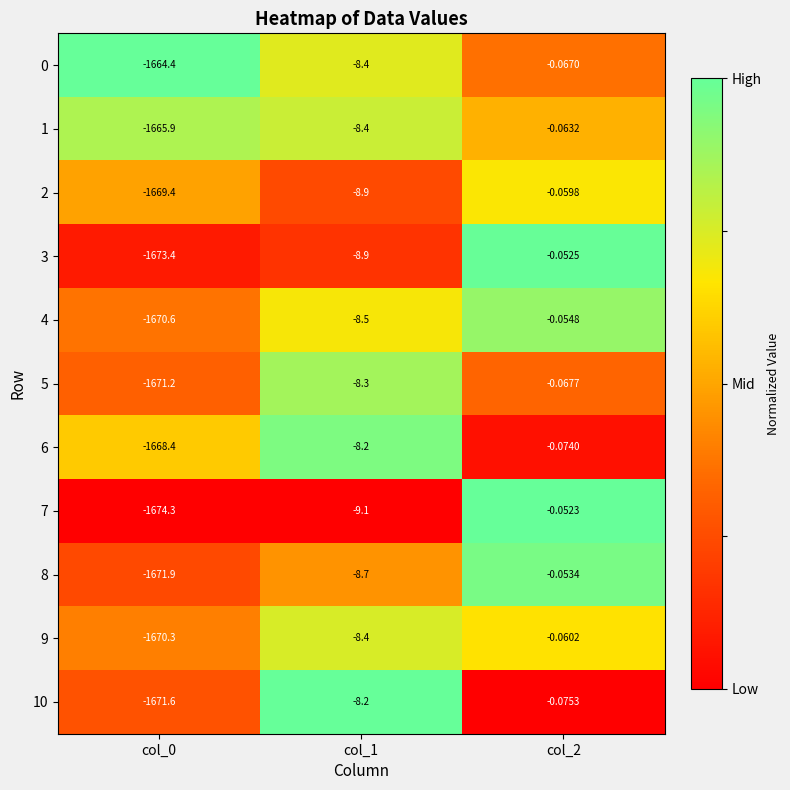

Which category has the lowest value across all series?

col_0